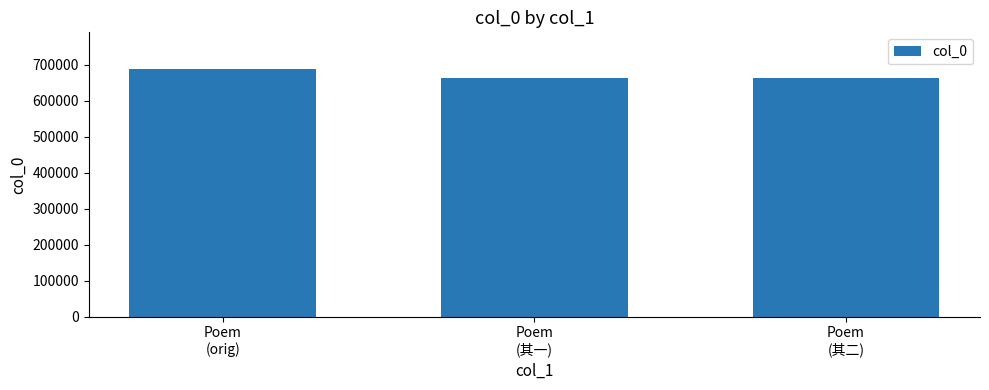

What is the change in value from Poem
(orig) to Poem
(其一)?

-23034